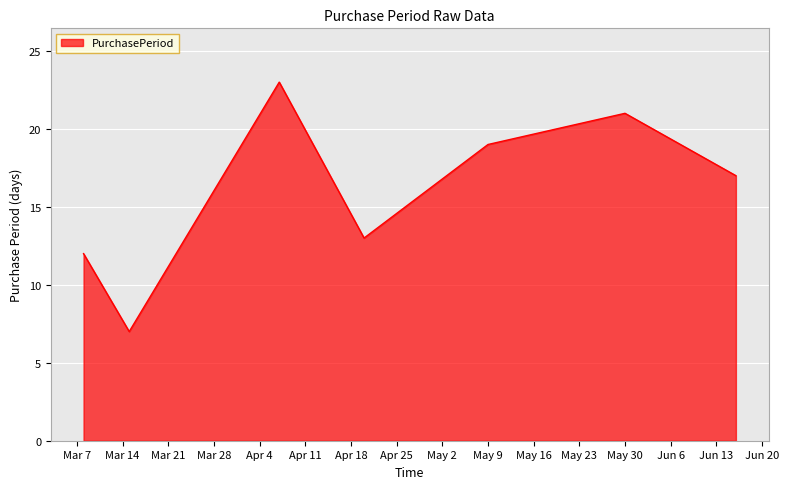

True or false: the data has more than 1 interior local peaks.

True